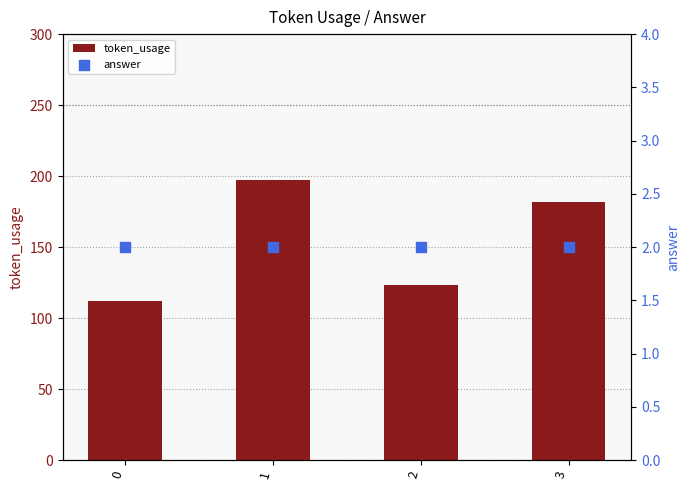

Is the value of token_usage at 1 greater than the value of answer at 3?

Yes